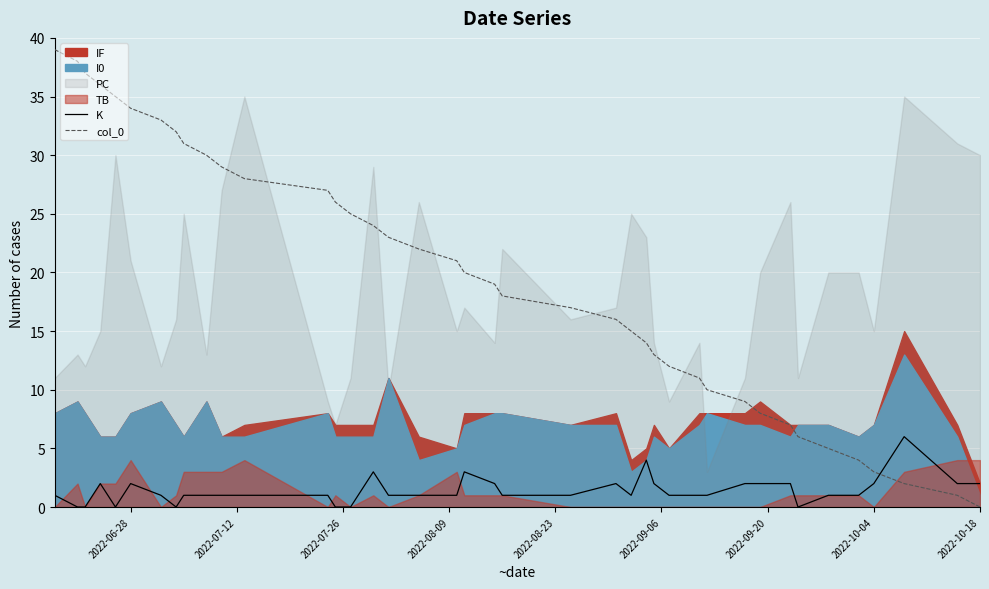

True or false: col_0 and K intersect in this chart.

True